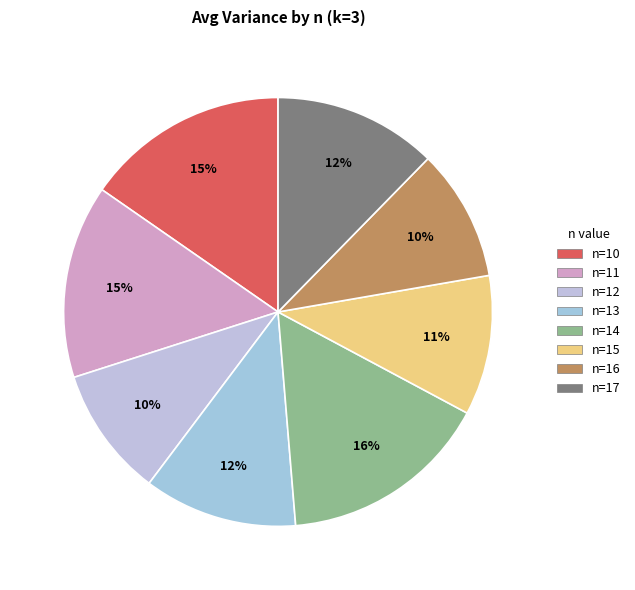

How many slices are in this pie chart?

8